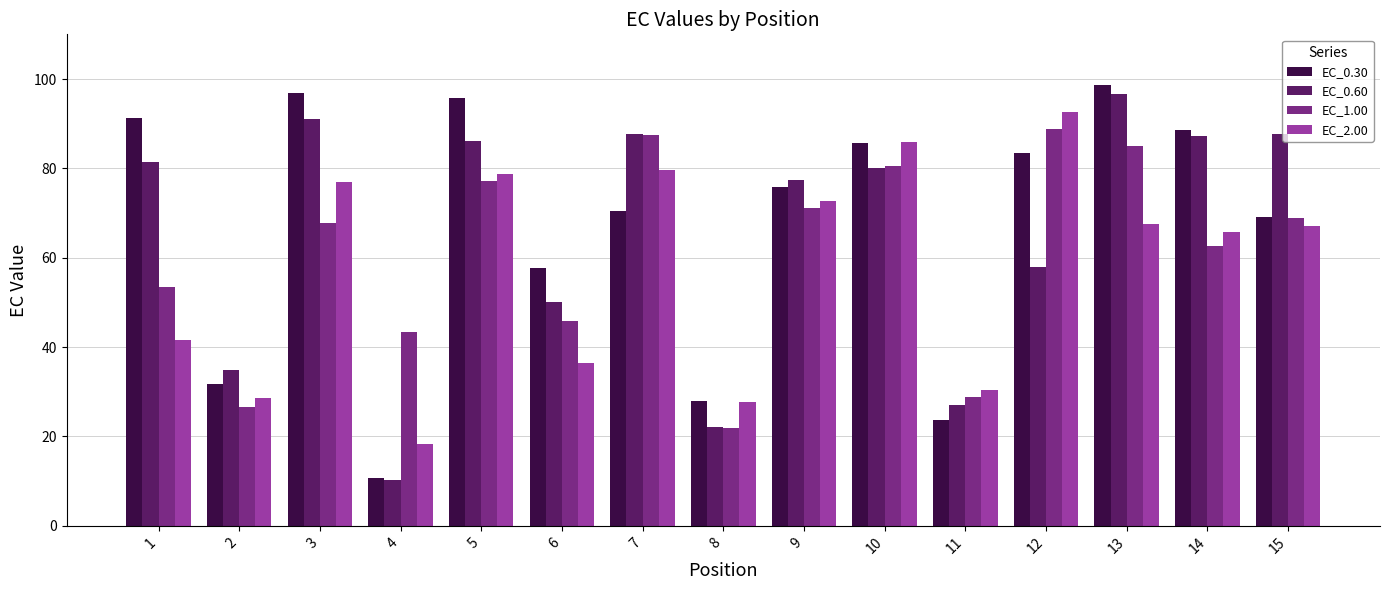

How many bars are there in each group?

4